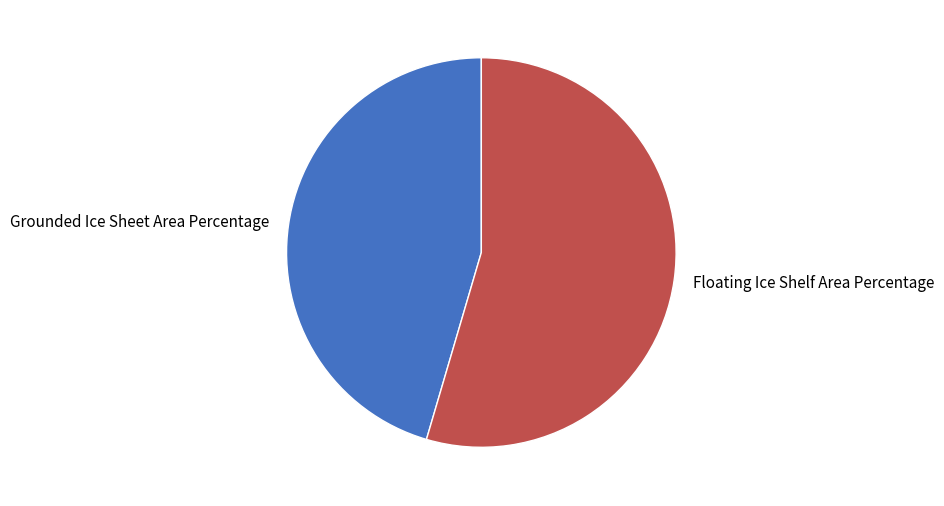

Is it true that Grounded Ice Sheet Area Percentage is 45% of the pie?

True